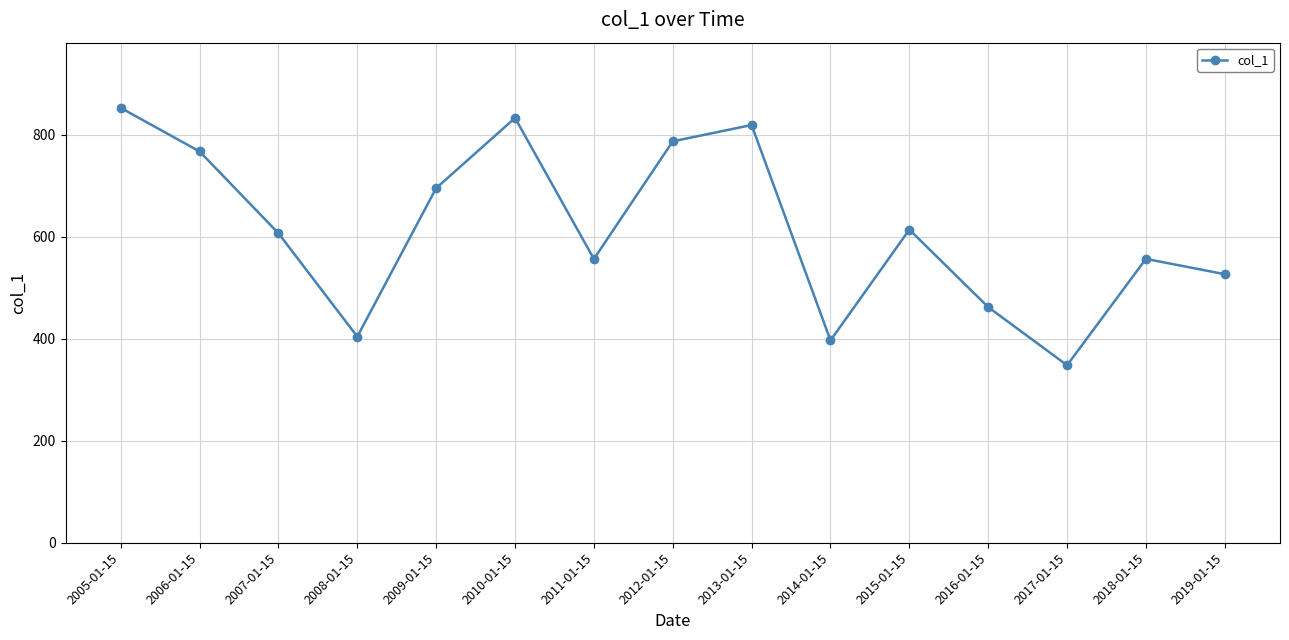

Approximately how many times larger is the value at 2006-01-15 compared to 2010-01-15?

0.9